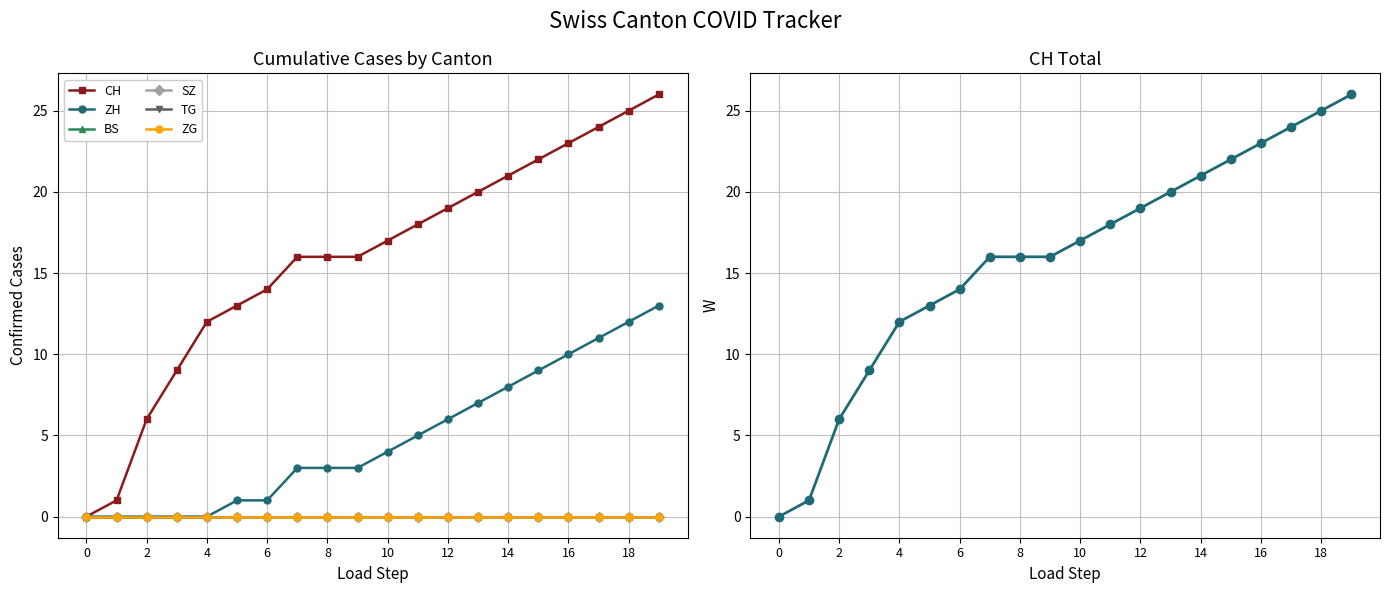

Which series has the largest range (max minus min)?

CH